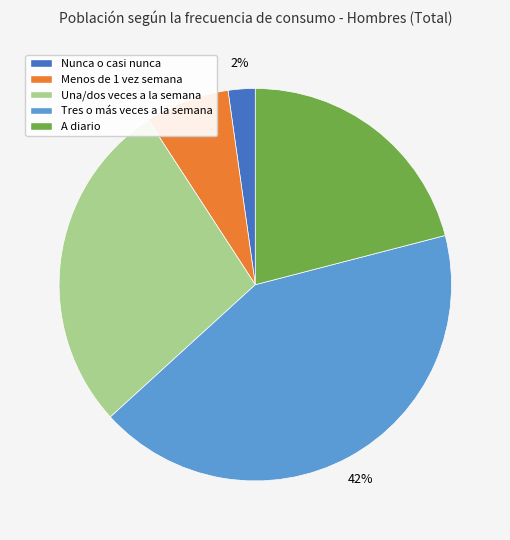

Is the sum of Menos de 1 vez semana and Nunca o casi nunca greater than half?

No